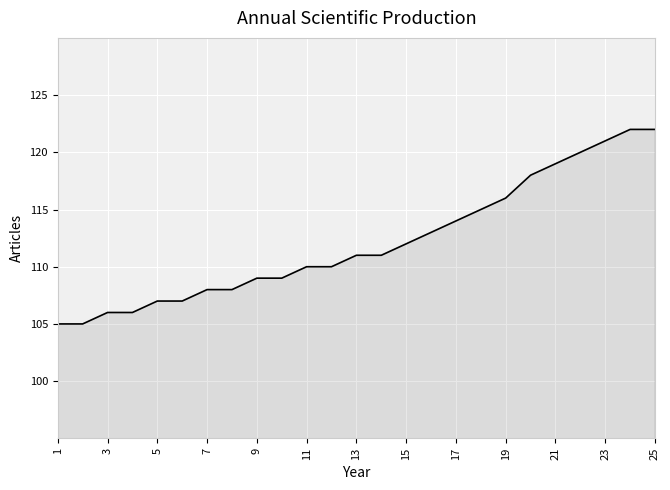

What is the difference between the maximum and minimum values?

17